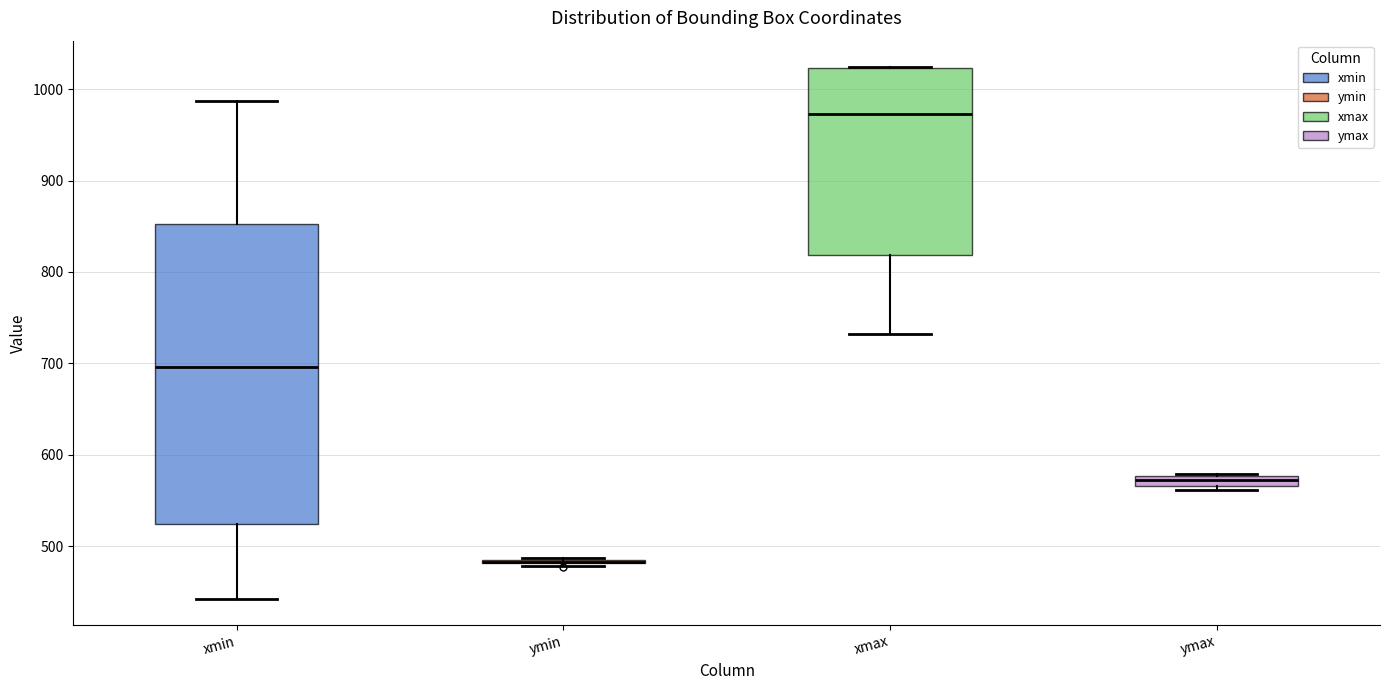

Which box is the tallest, from its lower edge to its upper edge?

xmin